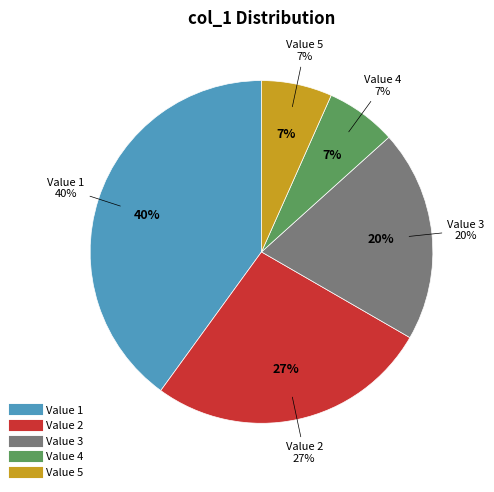

To the nearest percent, what is the combined percentage of 4 and 5?

13%